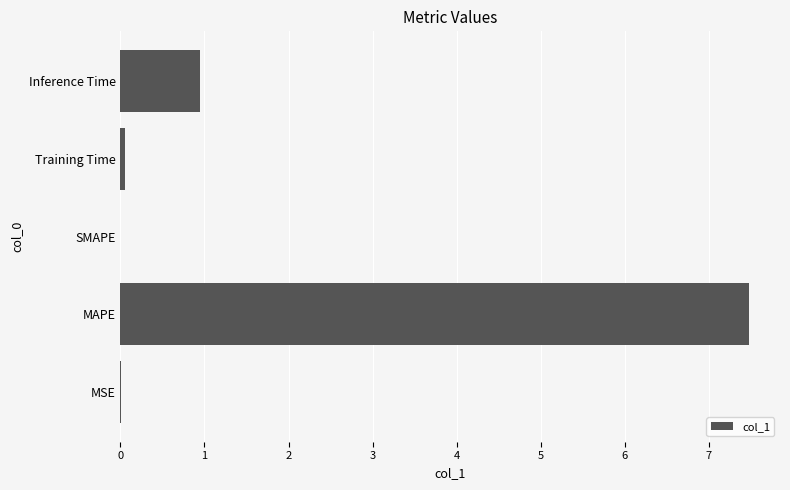

Are the bars horizontal?

Yes